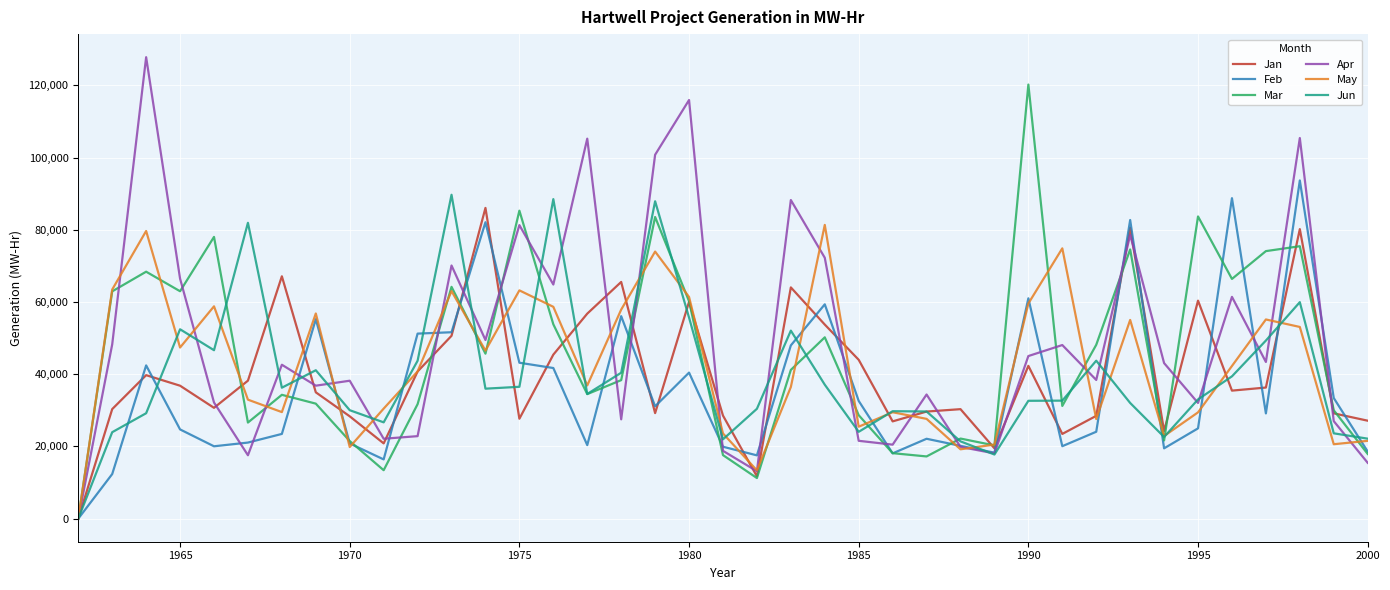

What is the average value of the Feb series?

36067